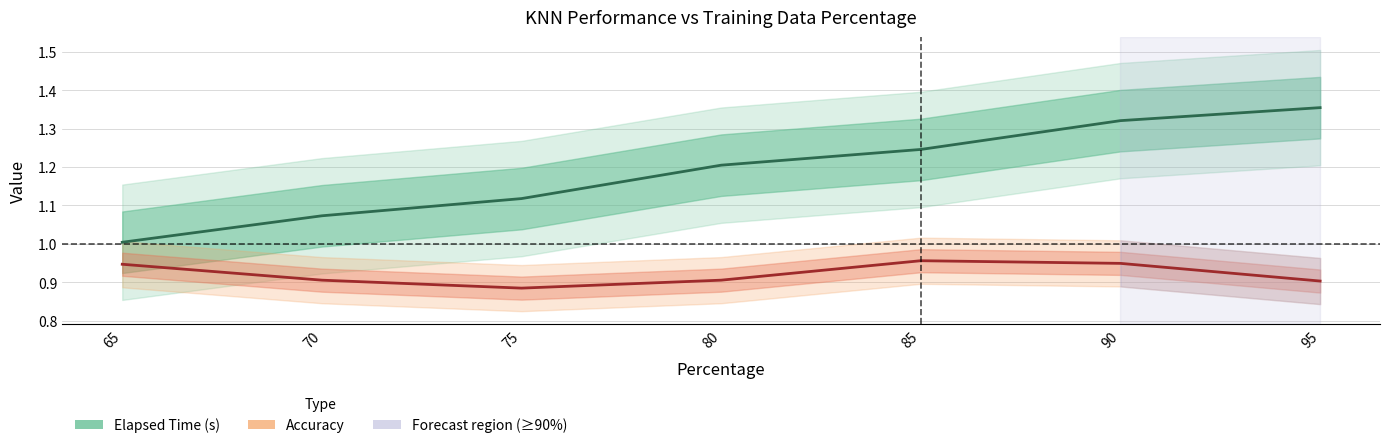

What is the minimum value shown in the chart?

0.9